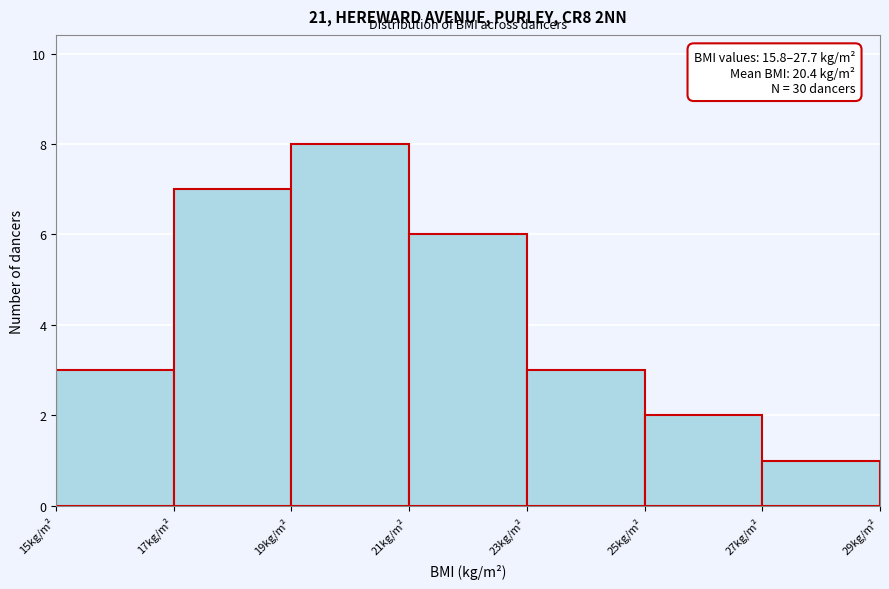

Which range on the x-axis has the tallest bar?

19 to 21